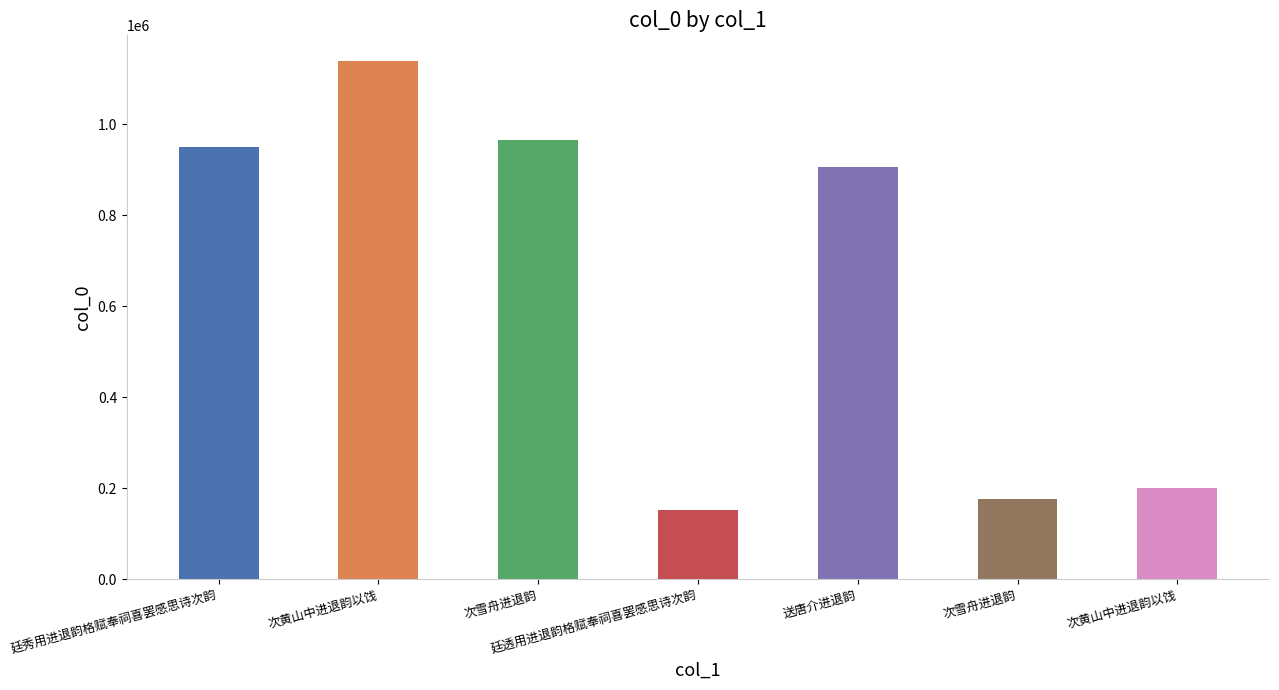

What is the difference between the maximum and minimum values?

985630